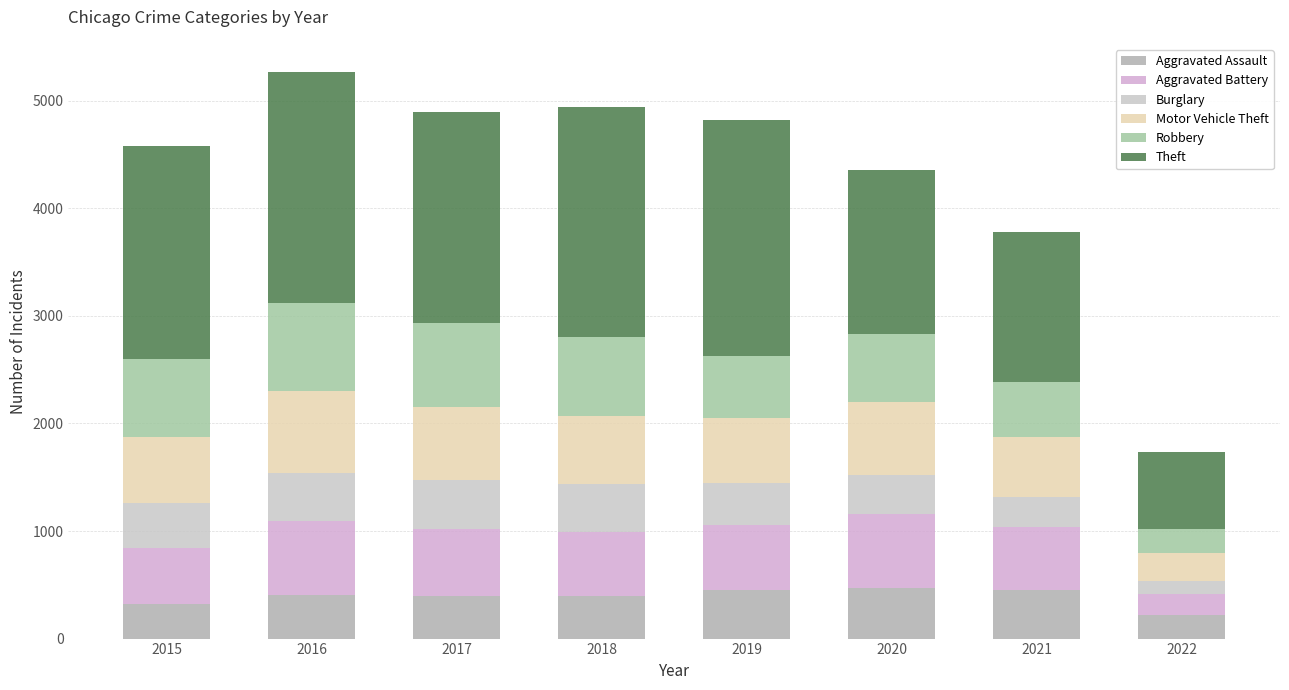

How many values in the Aggravated Assault series are below 402?

4